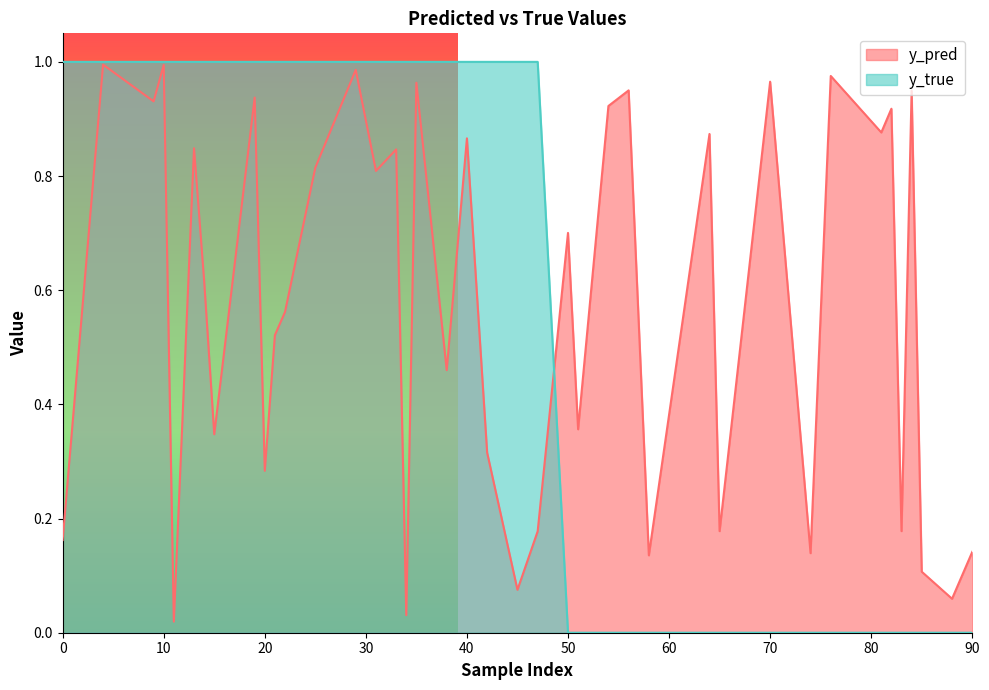

The value of y_pred at 65 is 0.3. True or false?

False